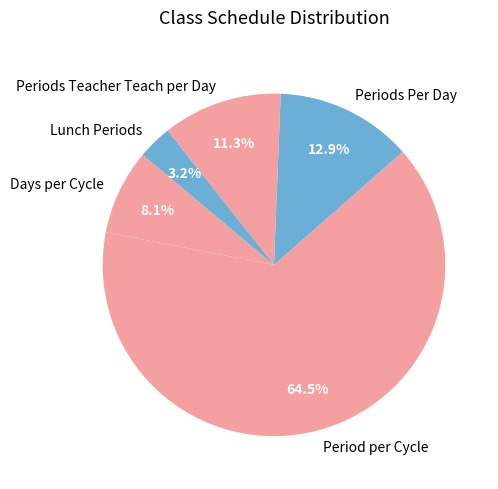

To the nearest percent, what percentage of the pie is Lunch Periods?

3%